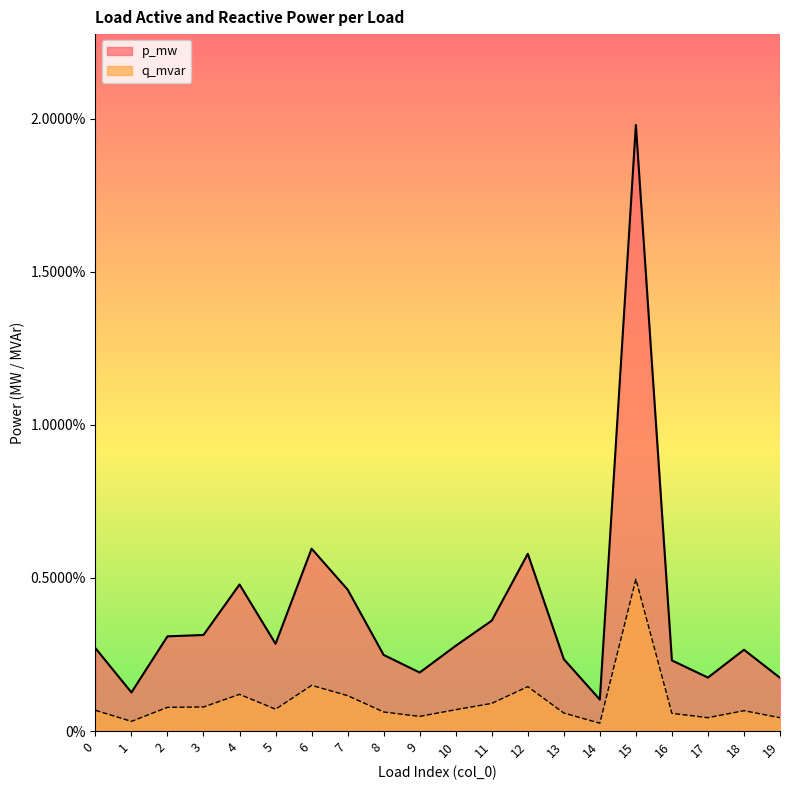

What are all the series names shown in the legend?

p_mw, q_mvar